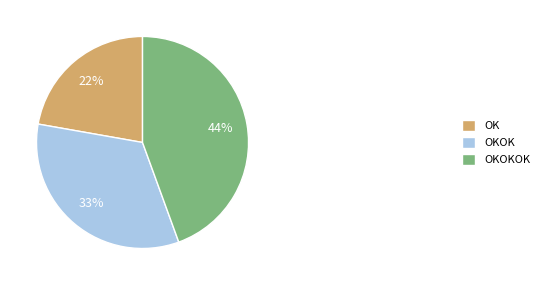

Is the sum of OKOKOK and OK greater than half?

Yes